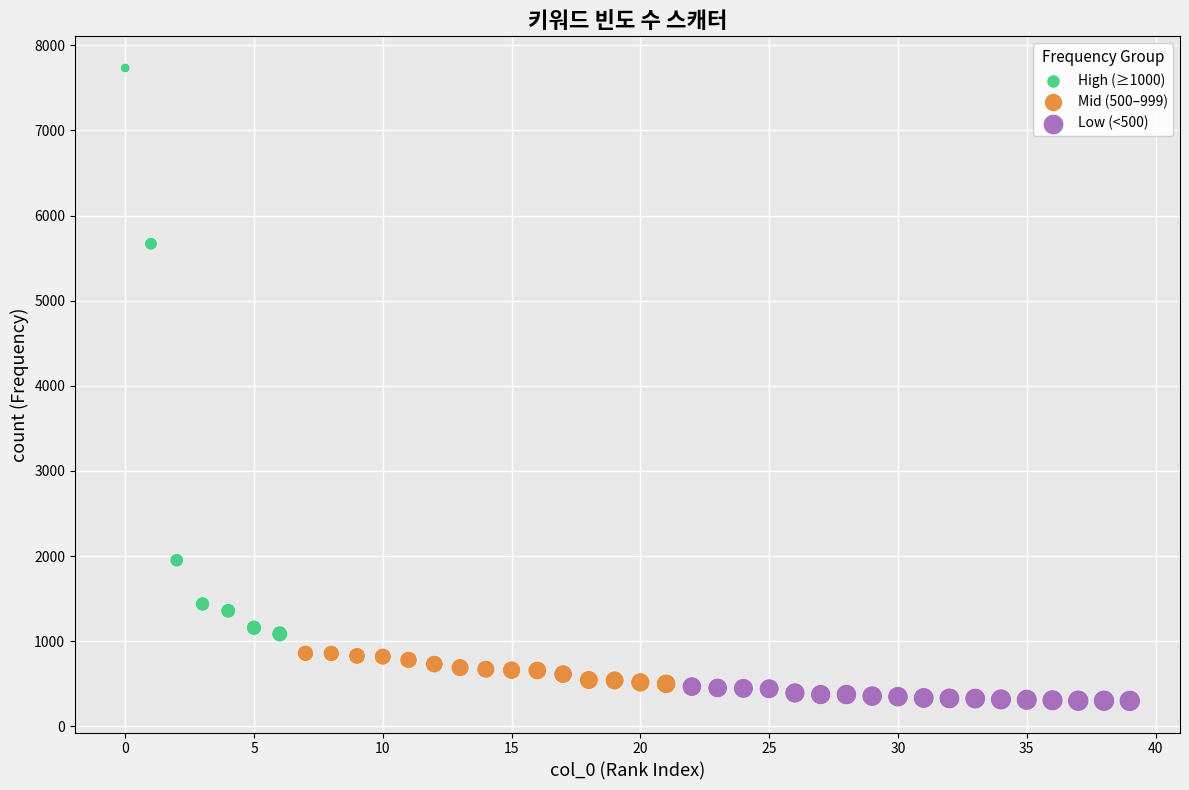

Which series has the largest Y range (max minus min)?

High (≥1000)